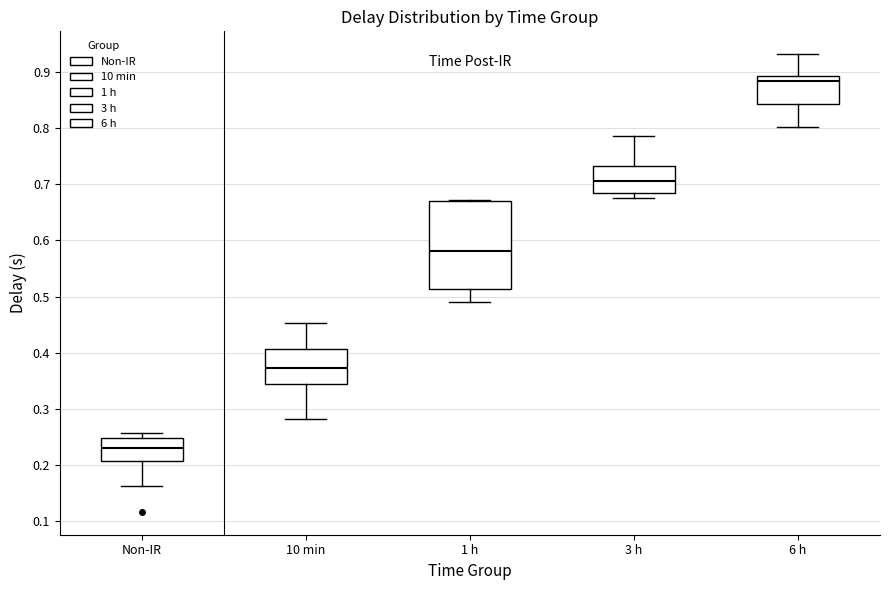

Where does the lower whisker of the box for 1 h end on the y-axis? The values are not printed on the chart, so give them approximately, as read against the axis.

0.49